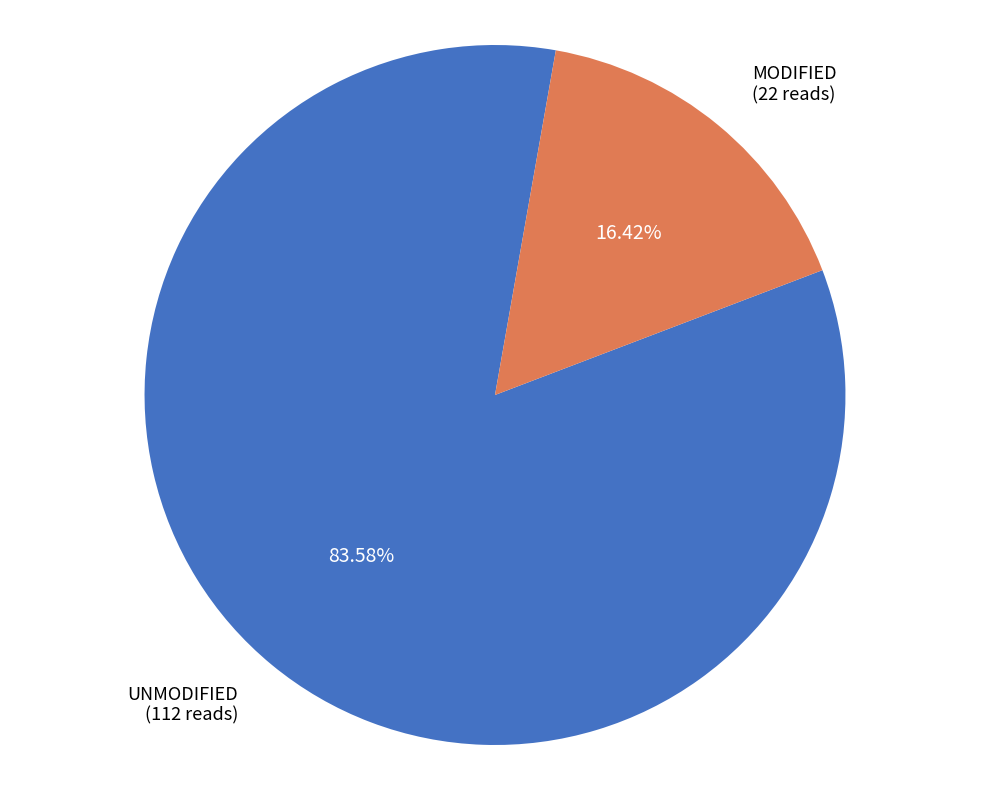

Do UNMODIFIED (112 reads) and MODIFIED (22 reads) together represent more than half of the pie?

Yes